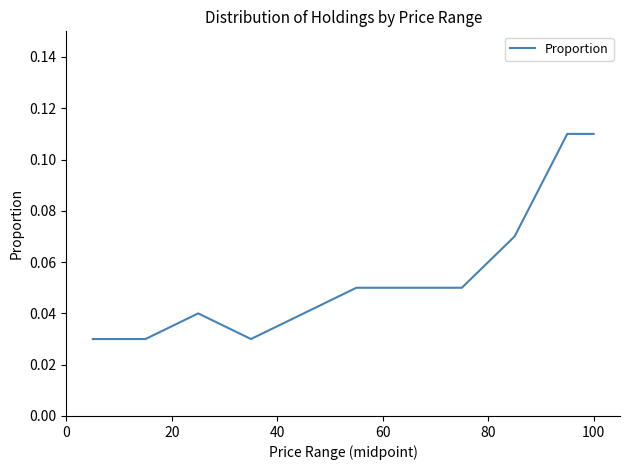

What is the maximum value shown in the chart?

0.1